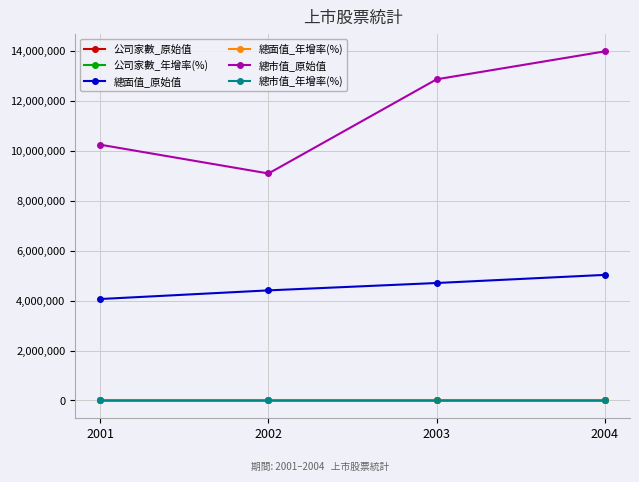

How many data points in 總市值_原始值 are less than 12869101?

2